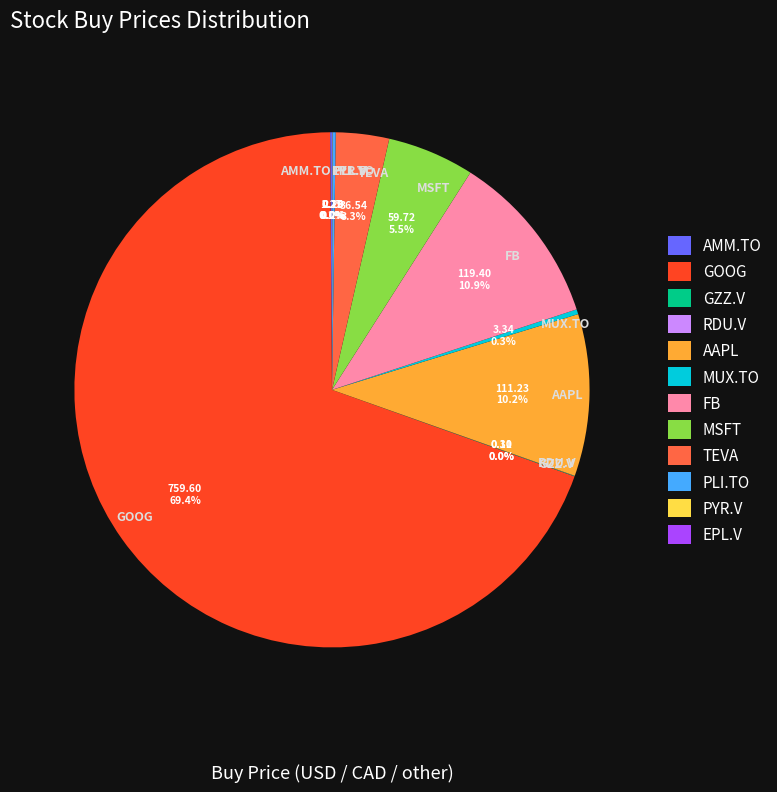

What percentage is NOT represented by FB?

89.1%